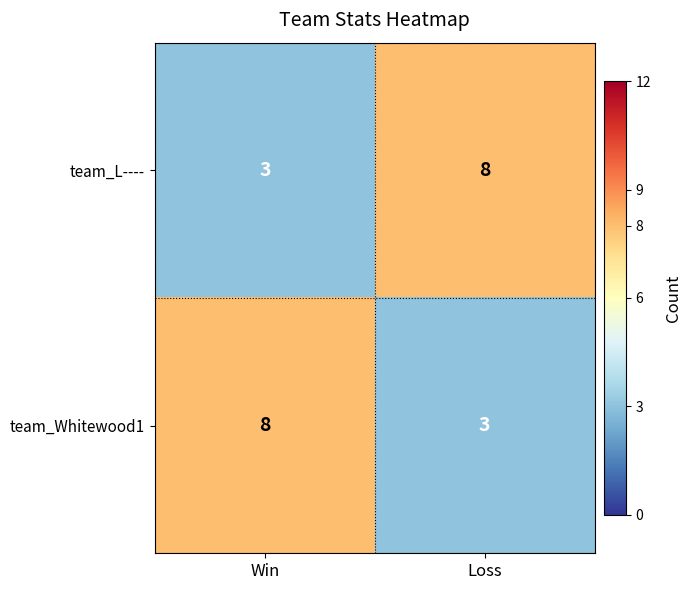

What is the difference between the highest and lowest values at Loss?

5